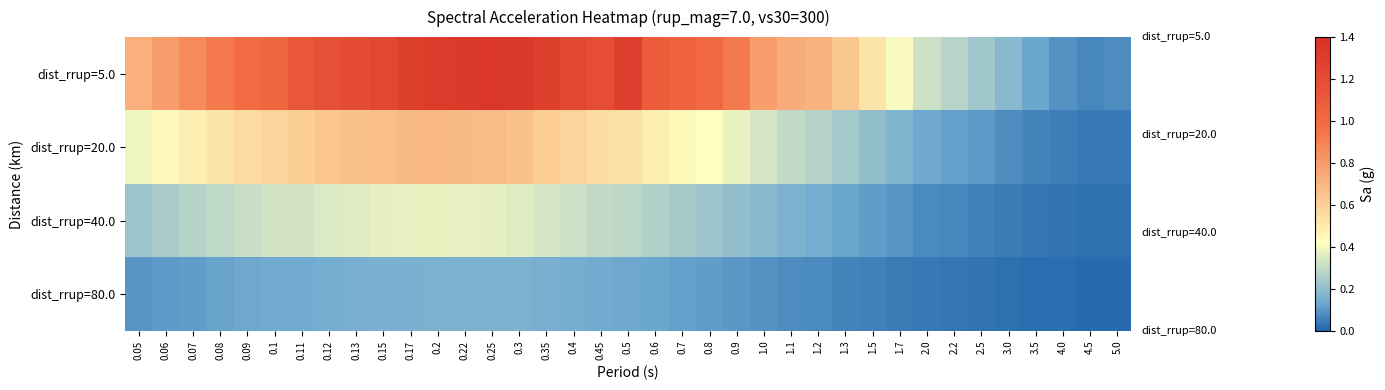

Which series has the largest range (max minus min)?

dist_rrup=5.0